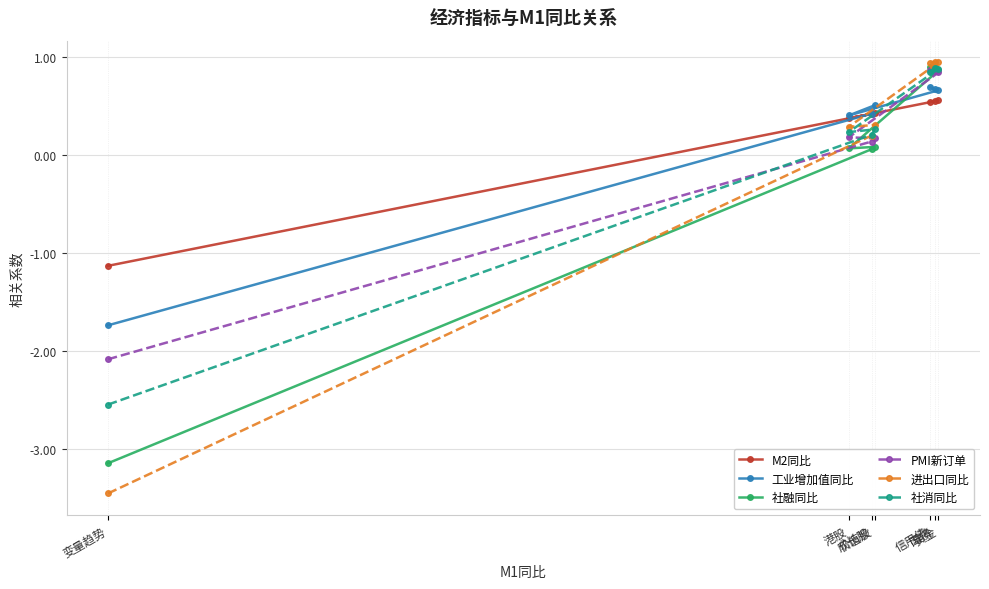

What is the label of the 1st point from the left?

变量趋势